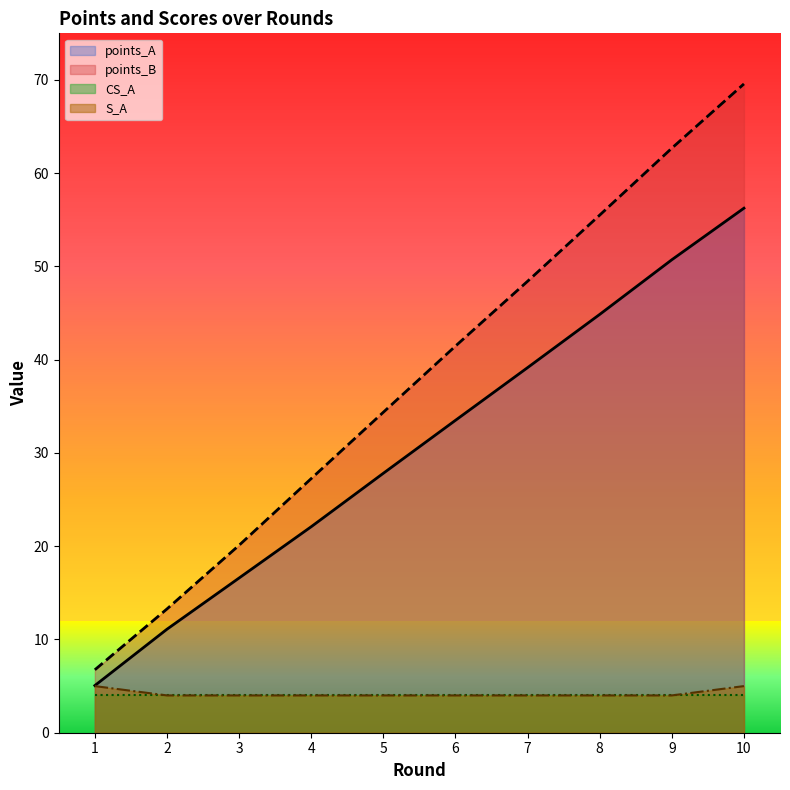

What are all the series names shown in the legend?

points_A, points_B, CS_A, S_A